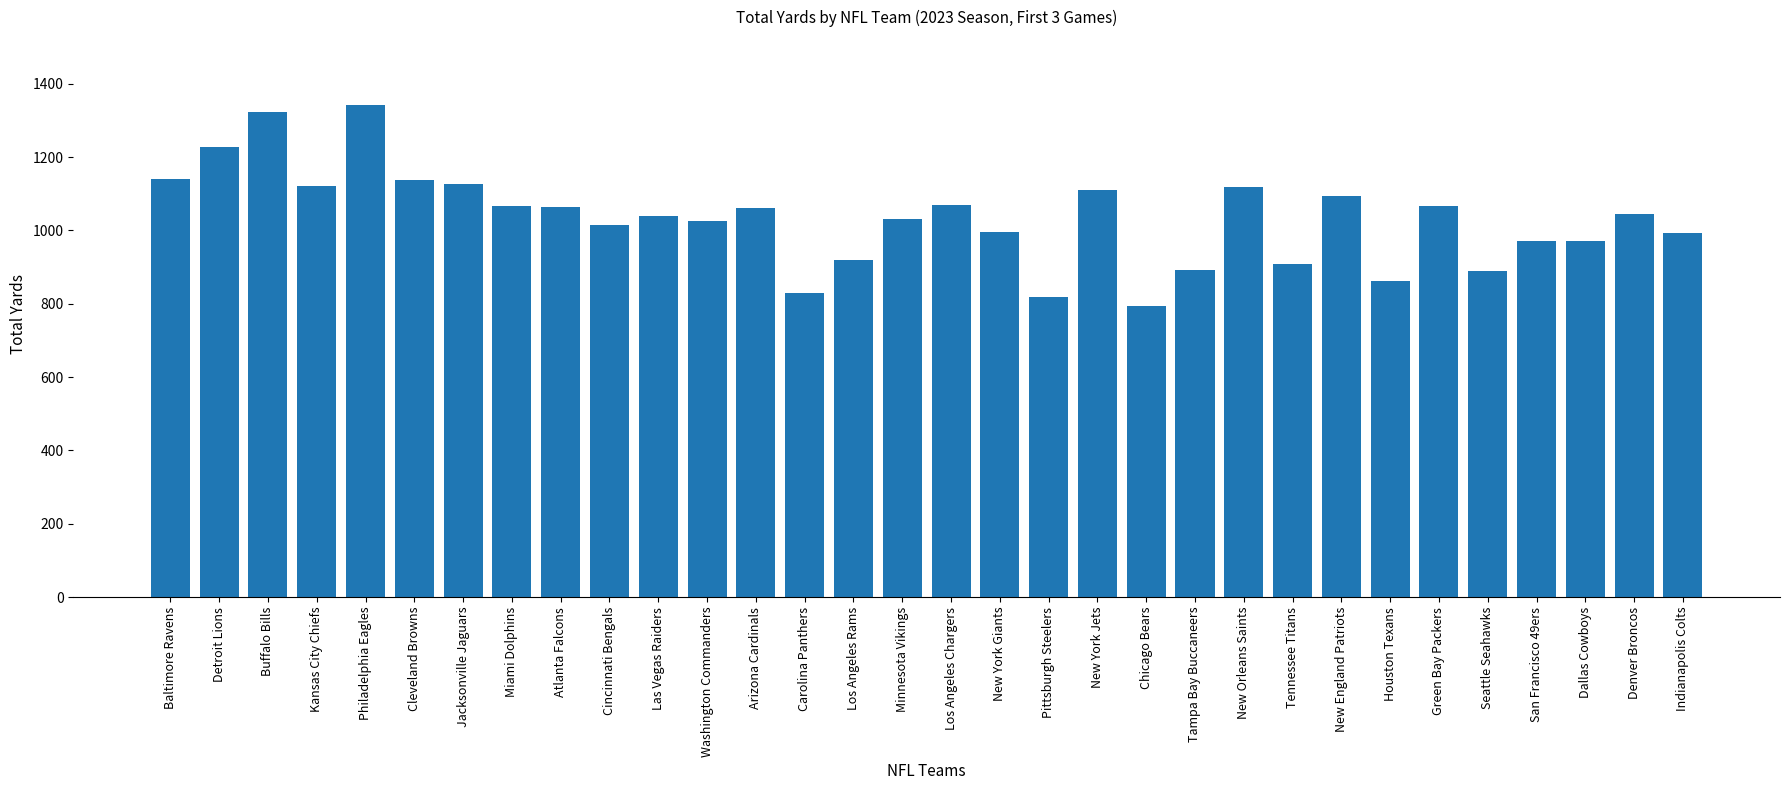

Between Denver Broncos and Tennessee Titans, which is larger?

Denver Broncos